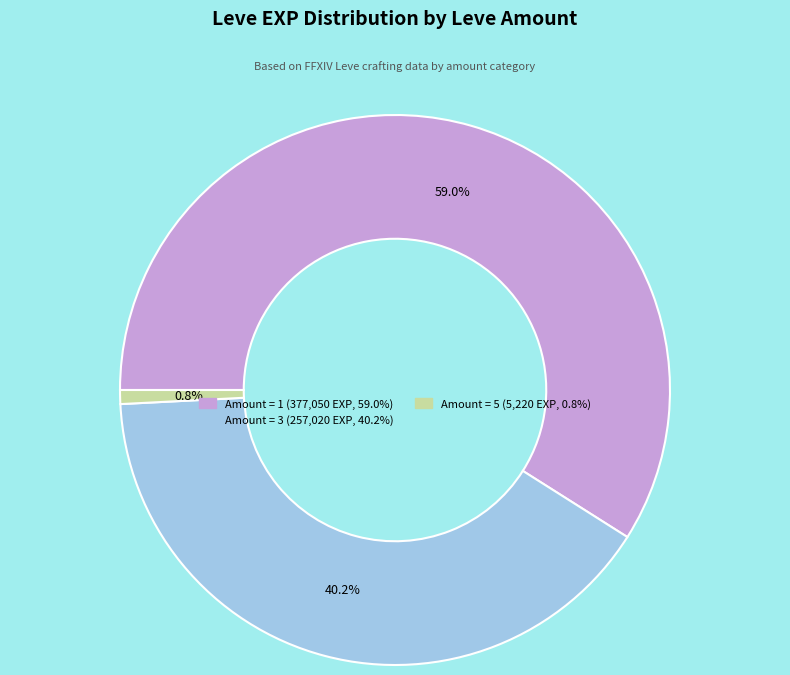

Is there a majority slice in this chart?

Yes